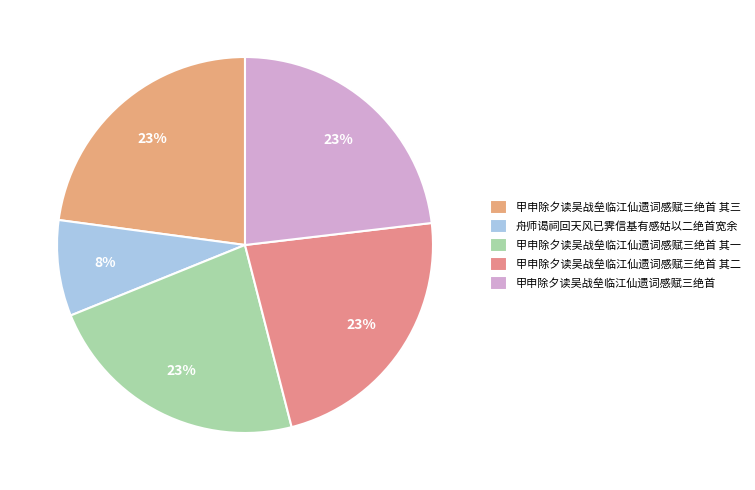

Rank the categories by value from highest to lowest.

甲申除夕读吴战垒临江仙遗词感赋三绝首, 甲申除夕读吴战垒临江仙遗词感赋三绝首 其三, 甲申除夕读吴战垒临江仙遗词感赋三绝首 其二, 甲申除夕读吴战垒临江仙遗词感赋三绝首 其一, 舟师谒祠回天风已霁信基有感姑以二绝首宽余